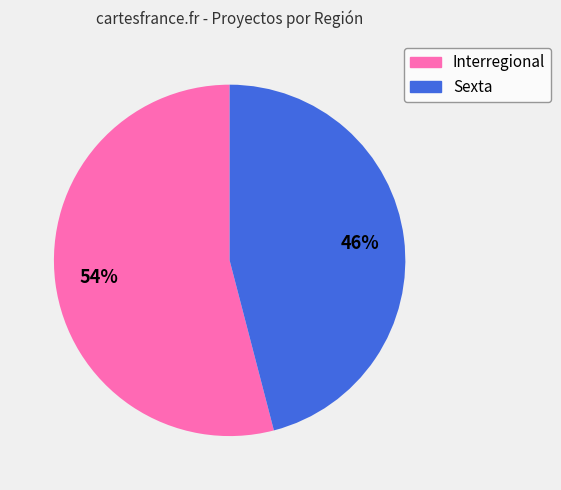

To the nearest percent, what is the difference between the Interregional and Sexta slice percentages?

8%